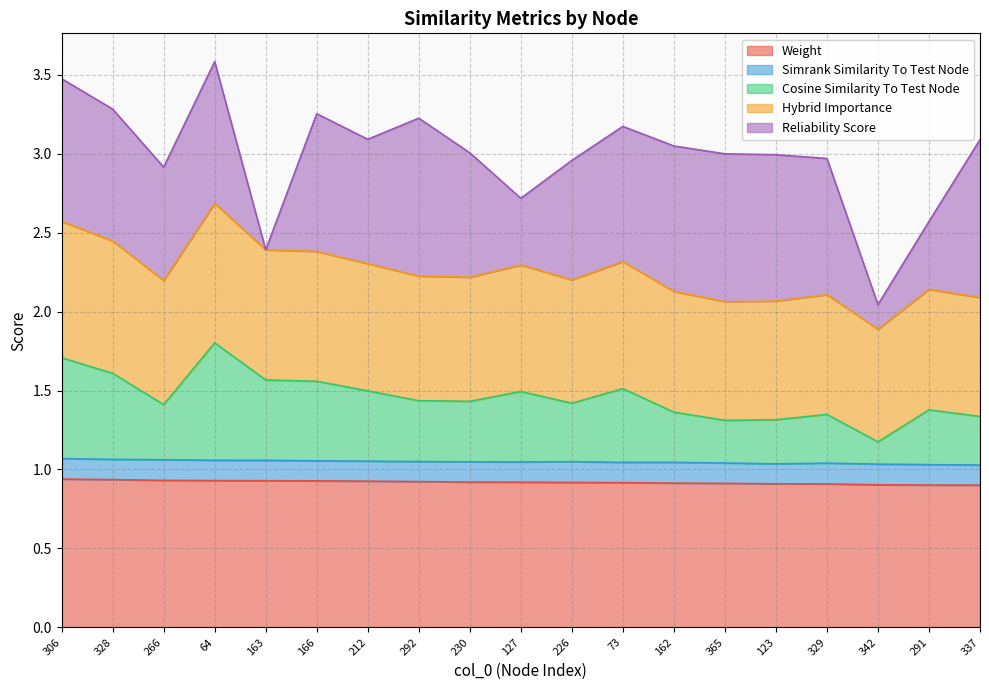

What is the label of the 4th point from the right?

329